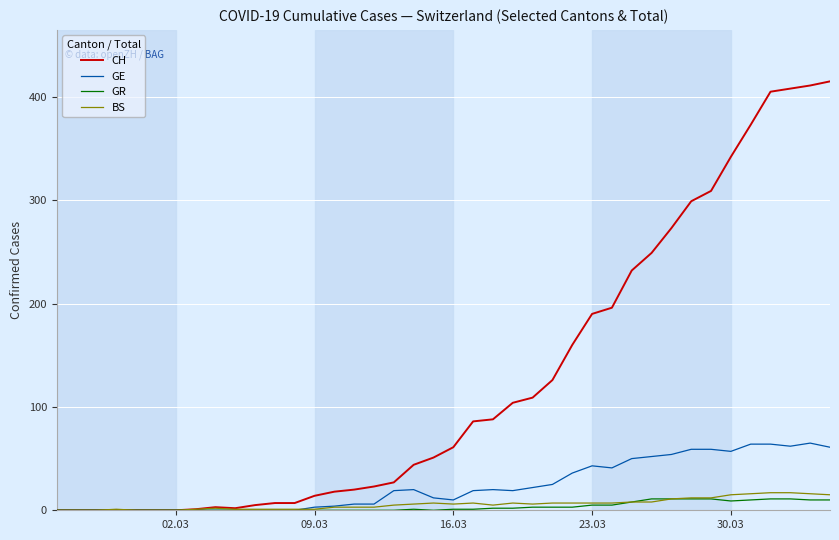

Which series has the largest total across all categories?

CH